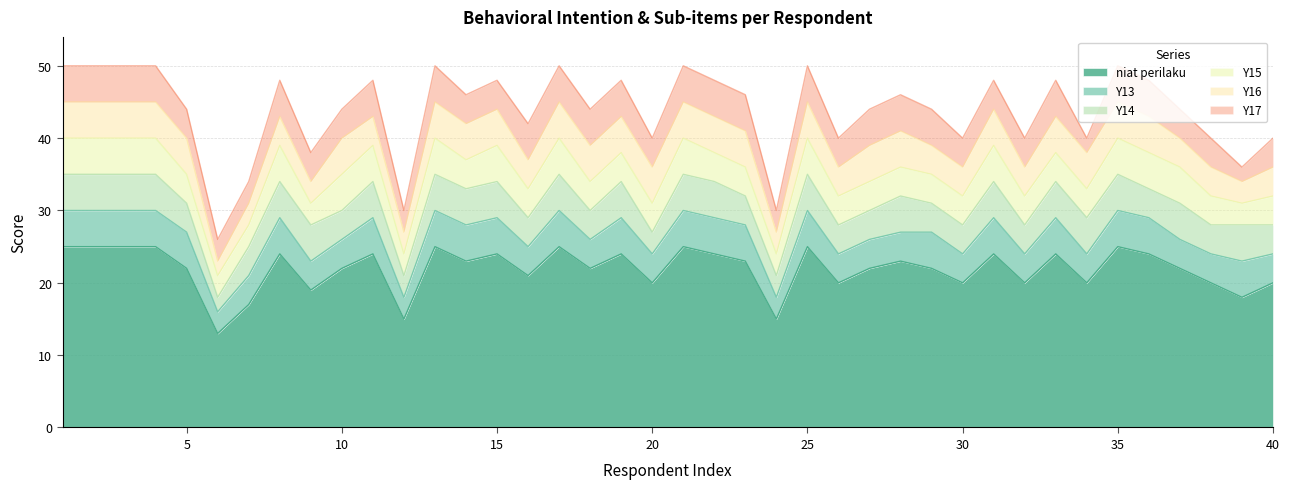

At how many categories does at least one series exceed 5?

40